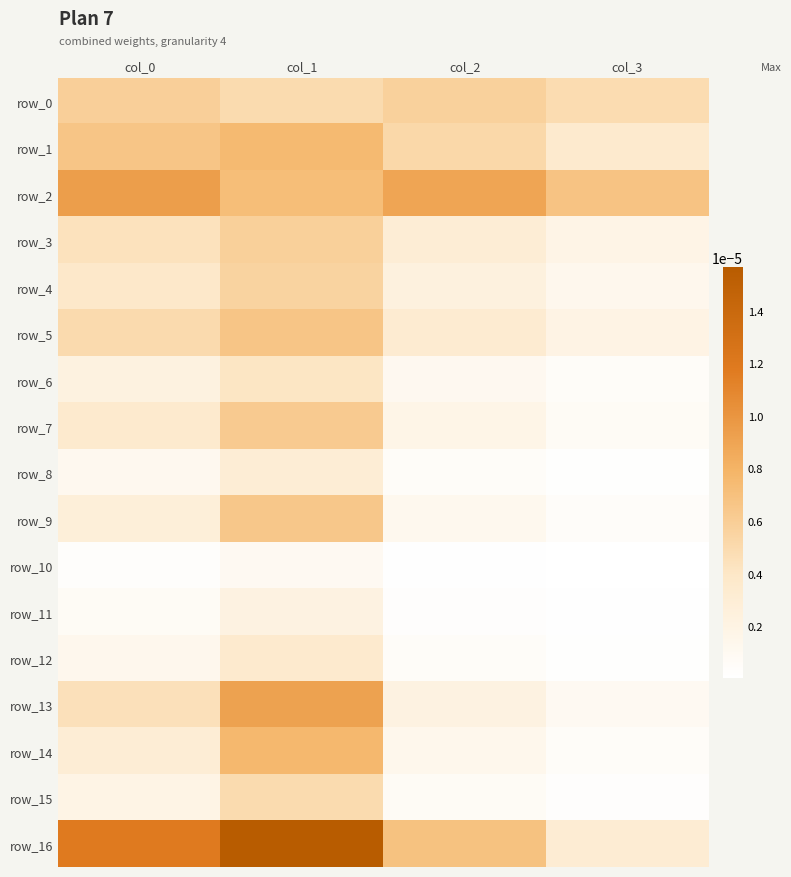

At which category is the sum across all series the highest?

col_1